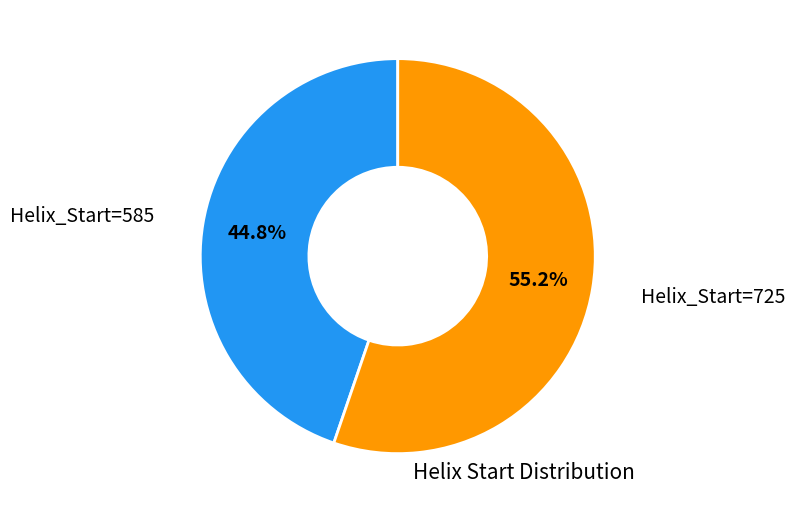

Does any single category account for the majority?

Yes